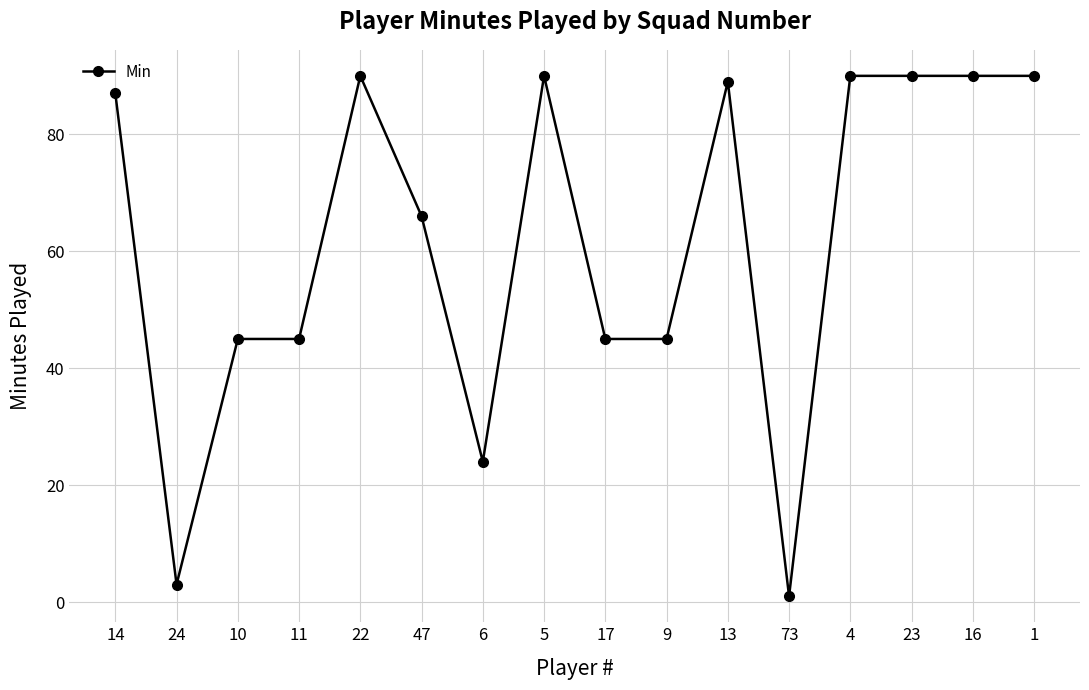

What is the change in value from 13 to 4?

+1